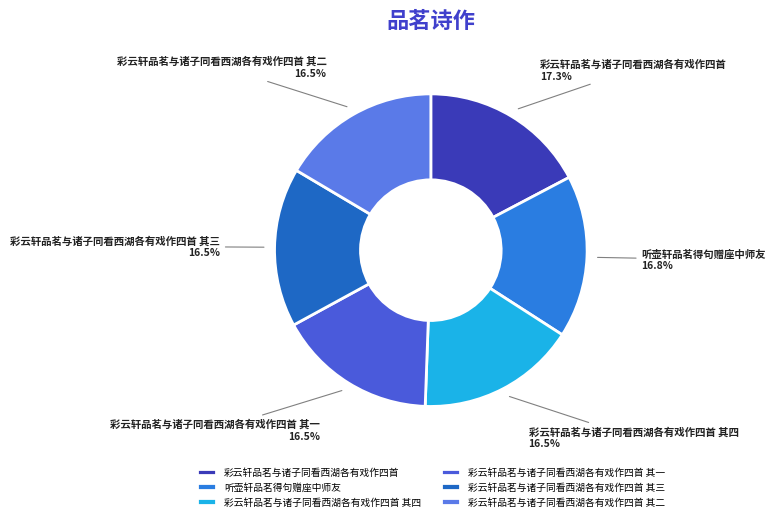

What is the ratio of the value at 彩云轩品茗与诸子同看西湖各有戏作四首 其四 to the value at 彩云轩品茗与诸子同看西湖各有戏作四首?

1.0